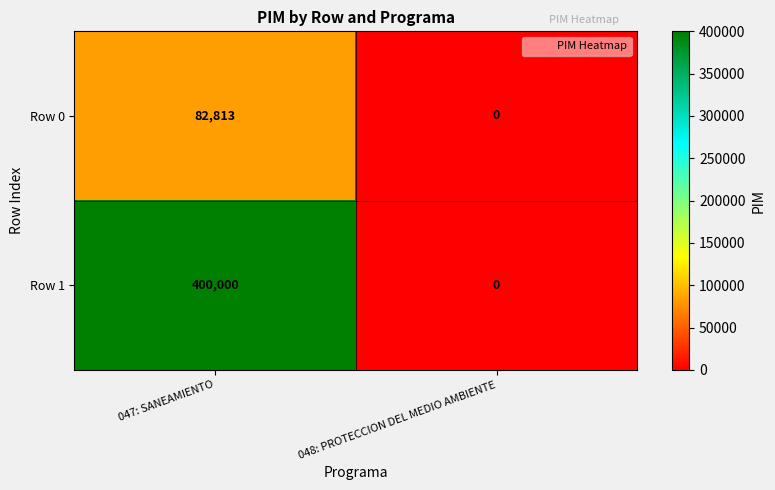

True or false: Row 0 has a value of 55260 at 047: SANEAMIENTO.

False